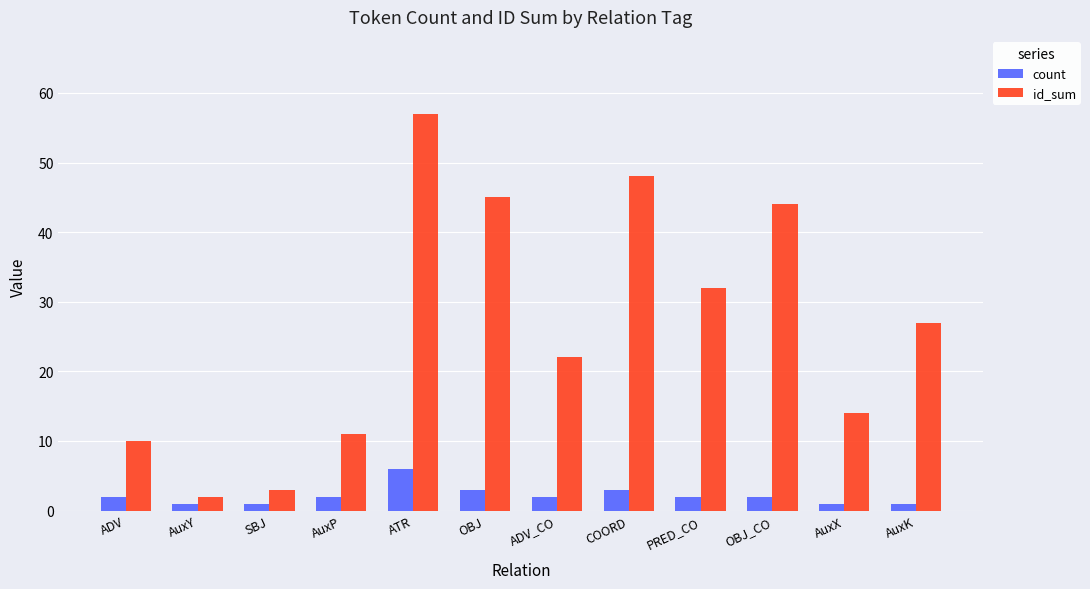

Which category has the lowest value in the id_sum series?

AuxY